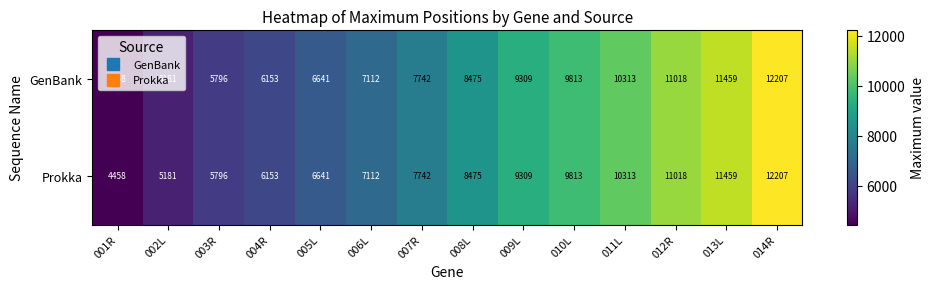

How many distinct data groups are displayed?

2